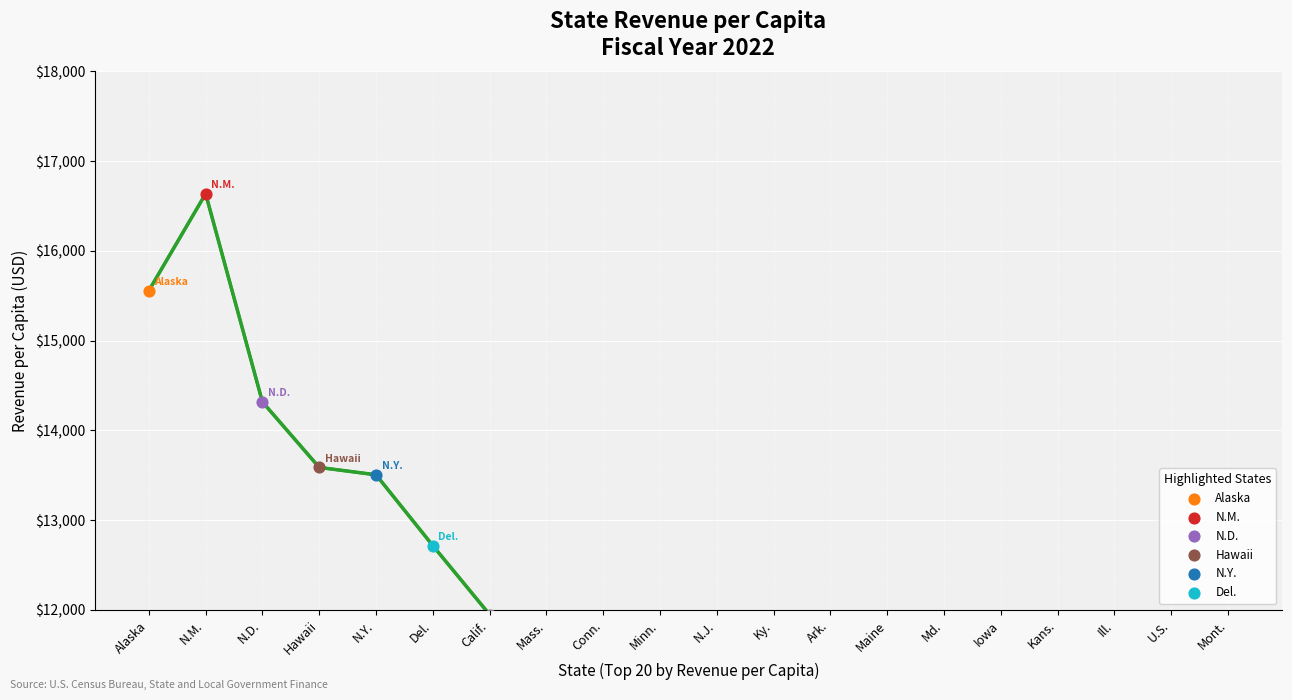

What is the change in value from N.Y. to Mont.?

-4306.5